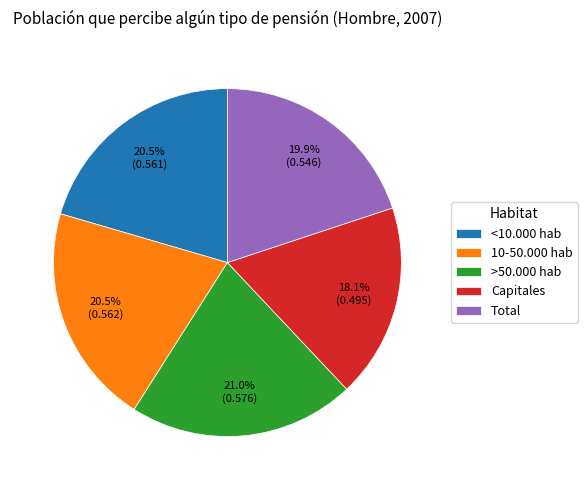

Combined, what portion of the pie is Total and 10-50.000 hab?

40.4%